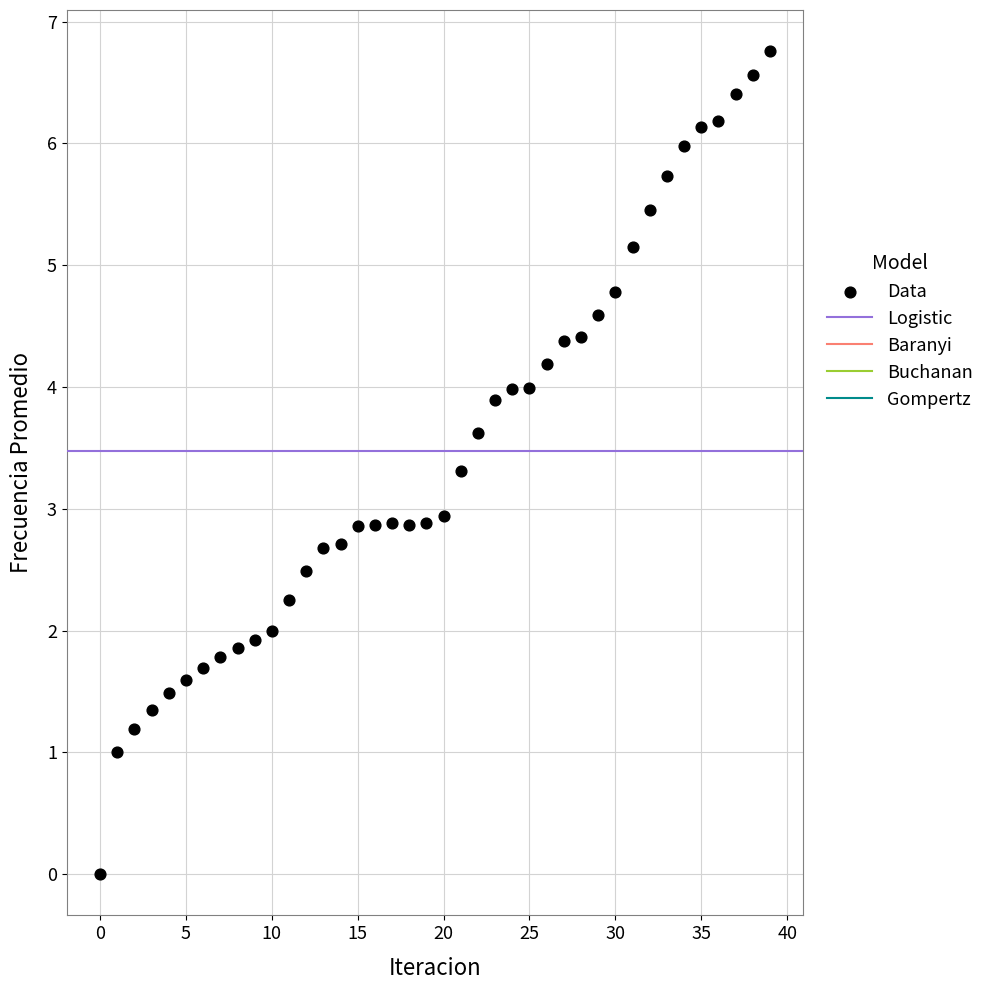

What is the range of Y values (max minus min)?

6.8